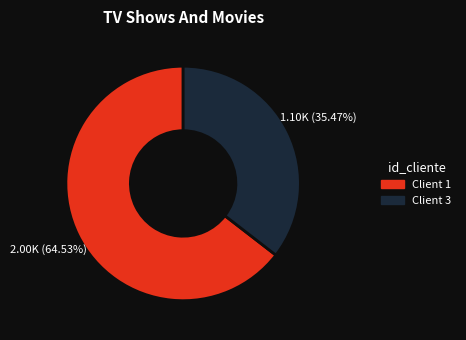

Is there a majority slice in this chart?

Yes